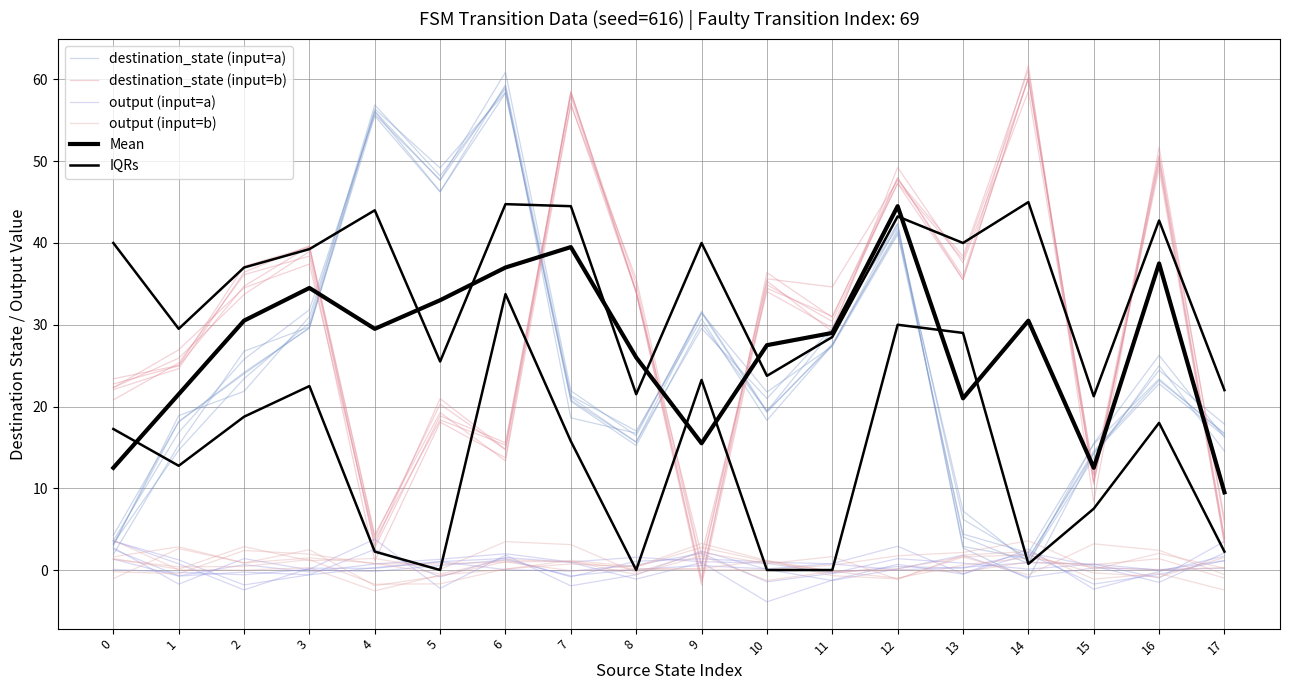

At 0, list the series in order from smallest to largest.

output (input=b), output (input=a), destination_state (input=a), Mean, IQRs, destination_state (input=b)